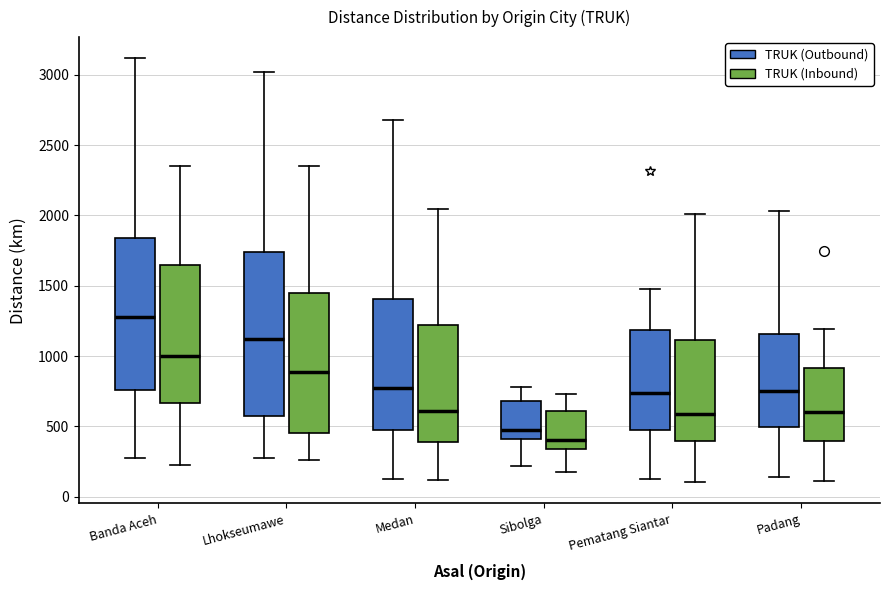

Reading left to right, transcribe this box plot: for each box, give where its median line is, the range the box spans, and where its two whiskers end, as read against the y-axis. The values are not printed on the chart, so give them approximately, as read against the axis.

Banda Aceh (TRUK (Outbound)): median 1300, box 750 to 1850, whiskers 250 to 3100
Banda Aceh (TRUK (Inbound)): median 1000, box 650 to 1650, whiskers 250 to 2350
Lhokseumawe (TRUK (Outbound)): median 1150, box 550 to 1750, whiskers 250 to 3000
Lhokseumawe (TRUK (Inbound)): median 900, box 450 to 1450, whiskers 250 to 2350
Medan (TRUK (Outbound)): median 750, box 450 to 1400, whiskers 150 to 2700
Medan (TRUK (Inbound)): median 600, box 400 to 1200, whiskers 100 to 2050
Sibolga (TRUK (Outbound)): median 500, box 400 to 700, whiskers 200 to 800
Sibolga (TRUK (Inbound)): median 400, box 350 to 600, whiskers 200 to 750
Pematang Siantar (TRUK (Outbound)): median 750, box 500 to 1200, whiskers 150 to 1500
Pematang Siantar (TRUK (Inbound)): median 600, box 400 to 1100, whiskers 100 to 2000
Padang (TRUK (Outbound)): median 750, box 500 to 1150, whiskers 150 to 2050
Padang (TRUK (Inbound)): median 600, box 400 to 900, whiskers 100 to 1200